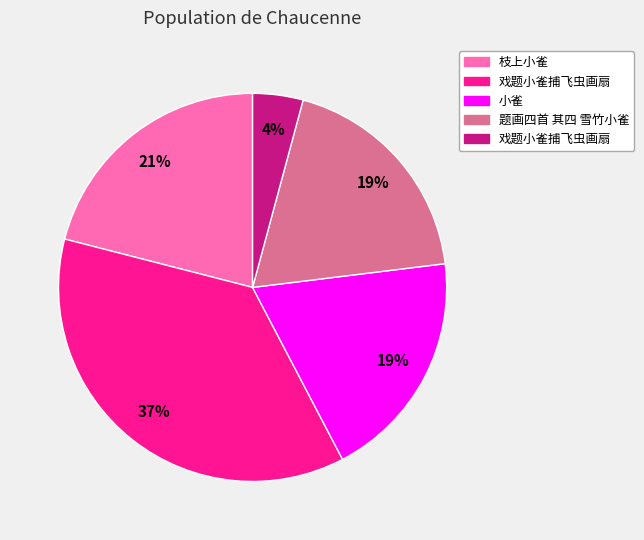

Is there any slice that represents more than half of the pie?

No